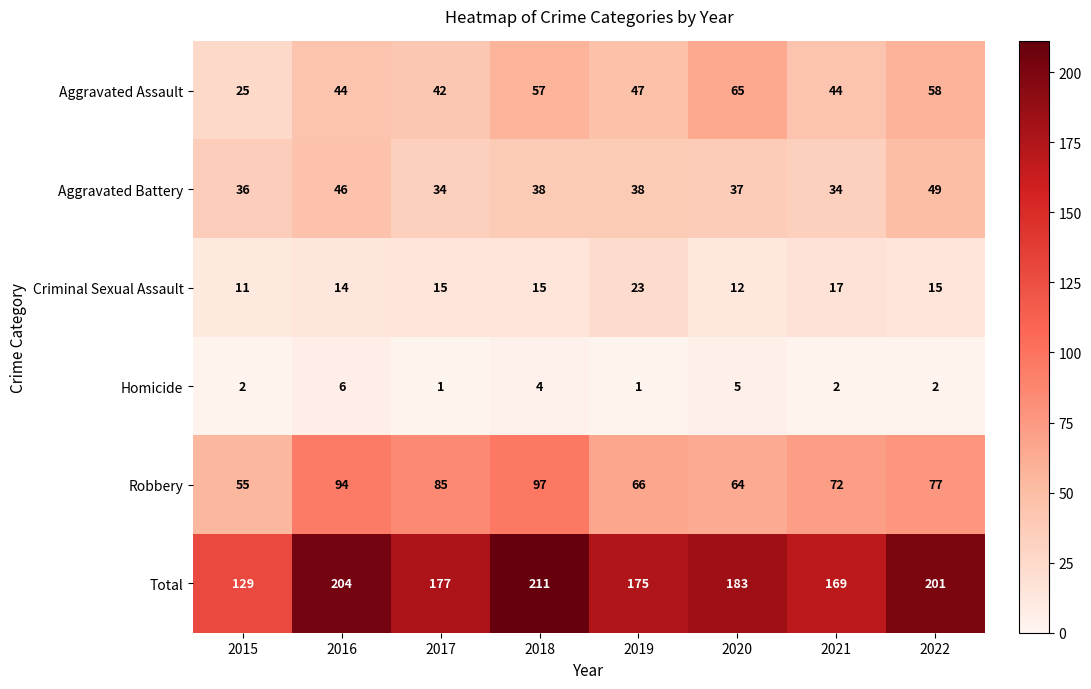

What is the greatest value displayed?

211